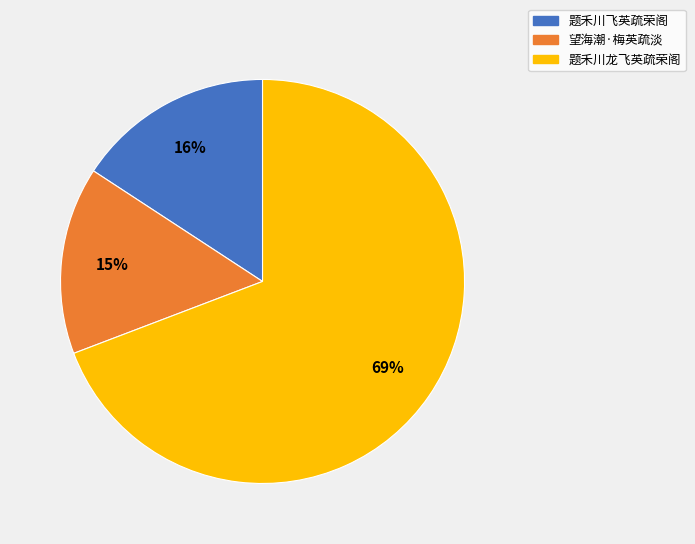

Count the number of slices in the pie.

3